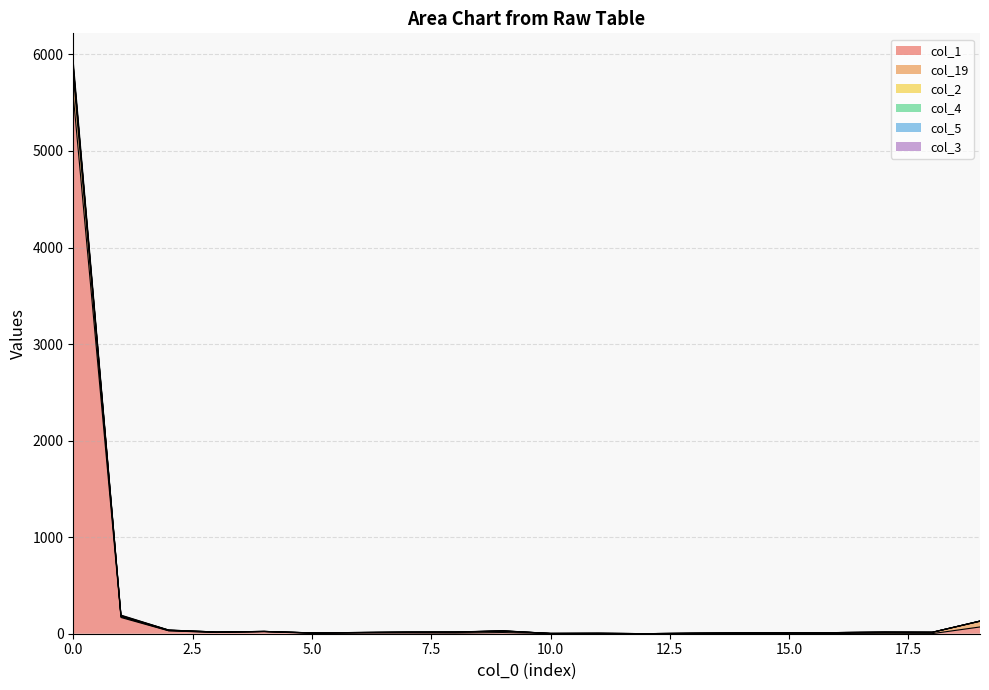

Is it true that col_3 equals 1 at 11?

False